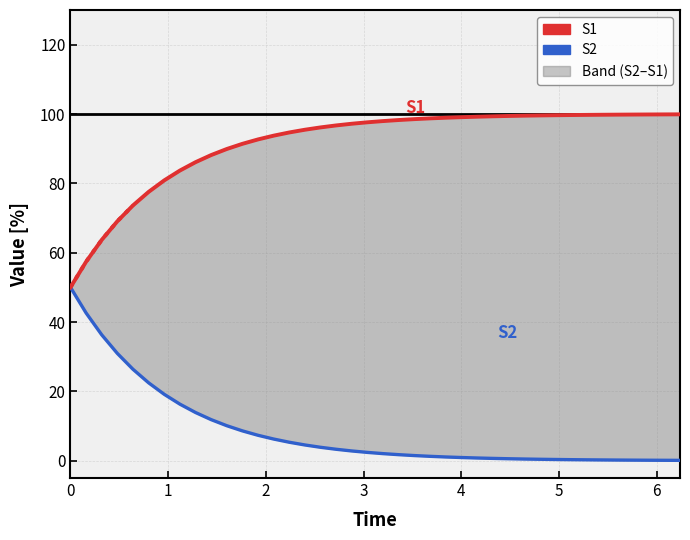

What is the value of the S2 point at the 4th from the left?

30.9